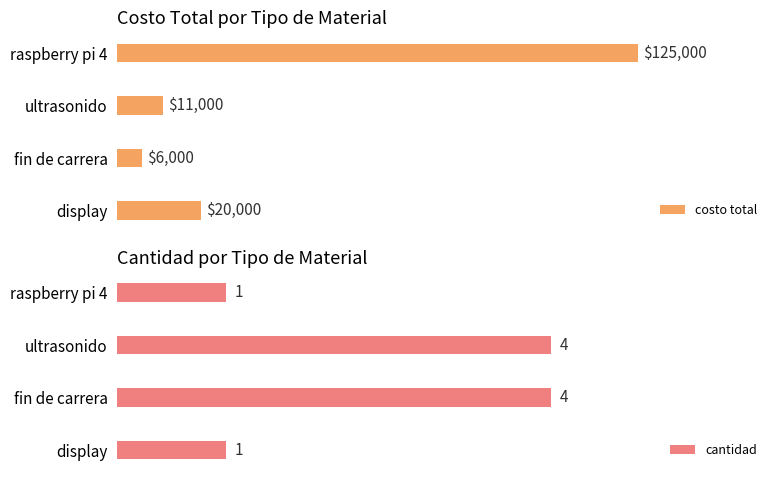

Which category has the lowest value in the costo total series?

fin de carrera